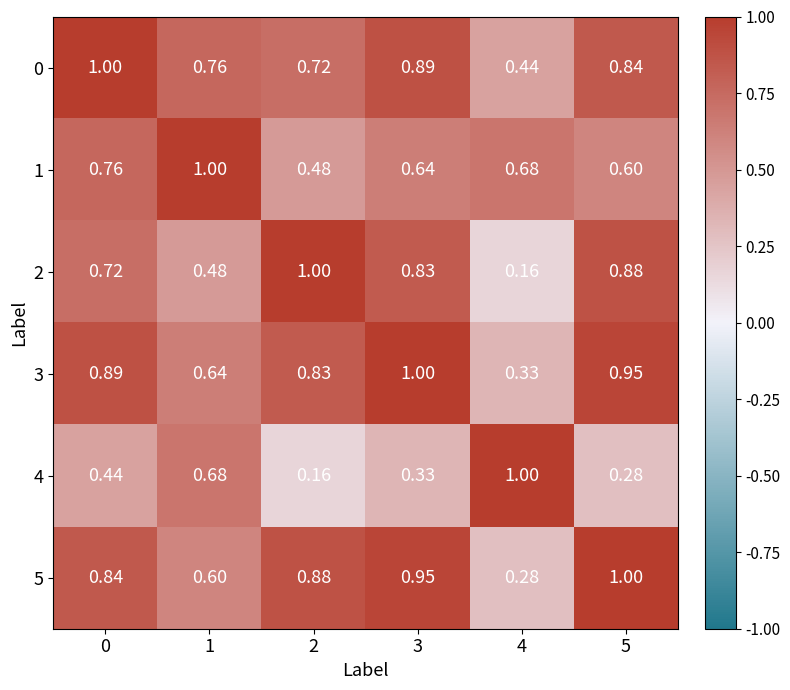

Is the value of 2 at 2 greater than the value of 3 at 5?

Yes